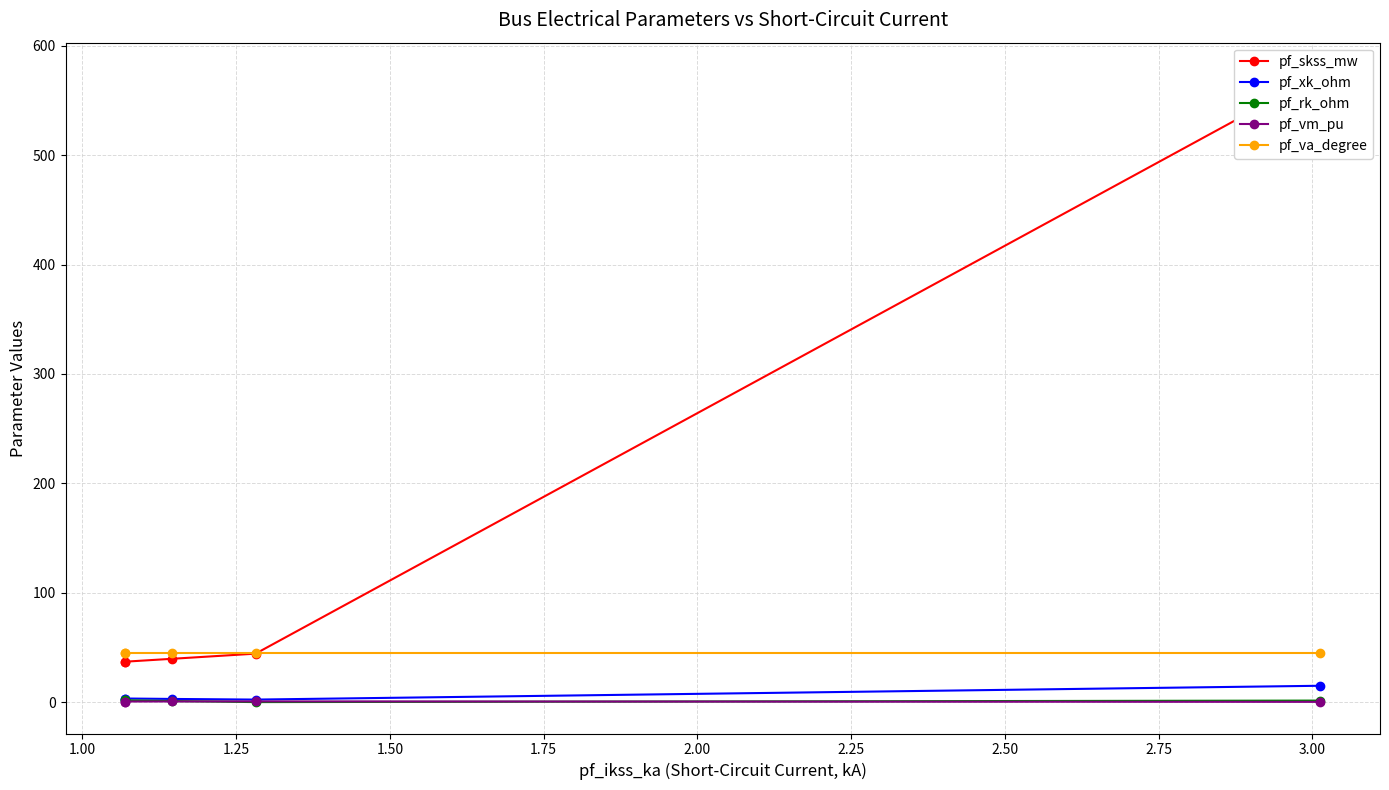

The pf_vm_pu series shows 0.3 at 1.00. True or false?

False